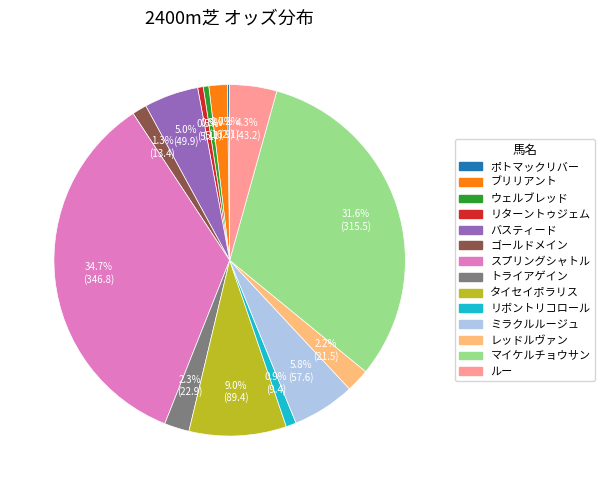

True or false: タイセイポラリス accounts for 18% of the total.

False